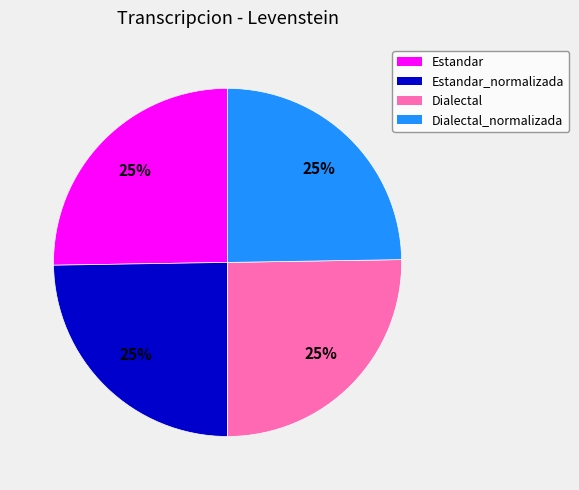

The Dialectal_normalizada slice represents 25% of the pie. True or false?

True